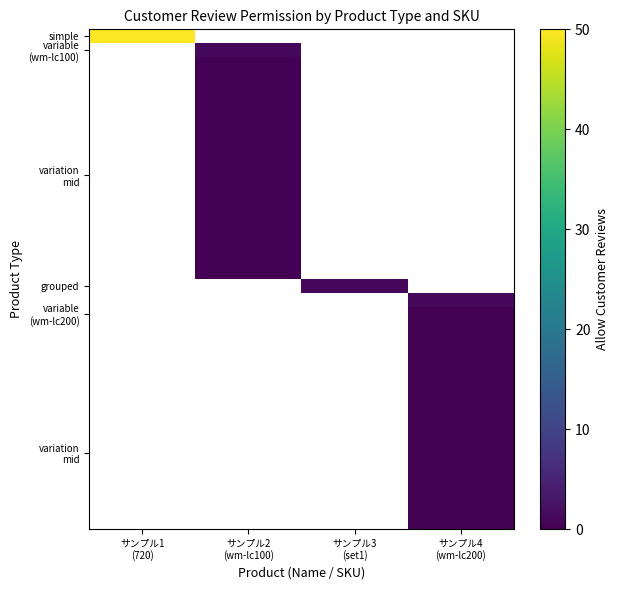

At which category does the chart reach its peak across all series?

サンプル1
(720)